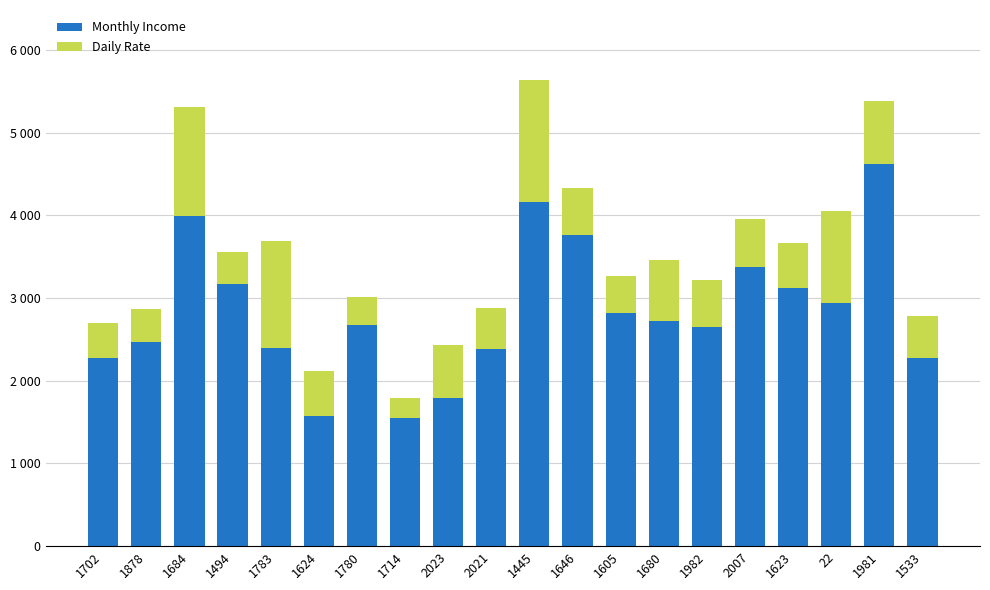

What are all the series names shown in the legend?

Monthly Income, Daily Rate